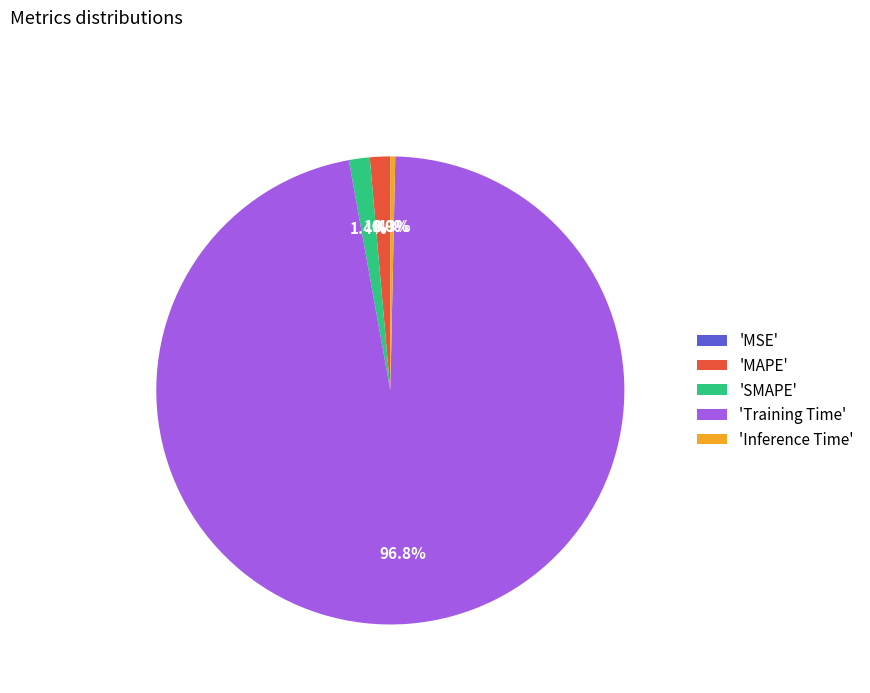

Is it true that Training Time is 99% of the pie?

False